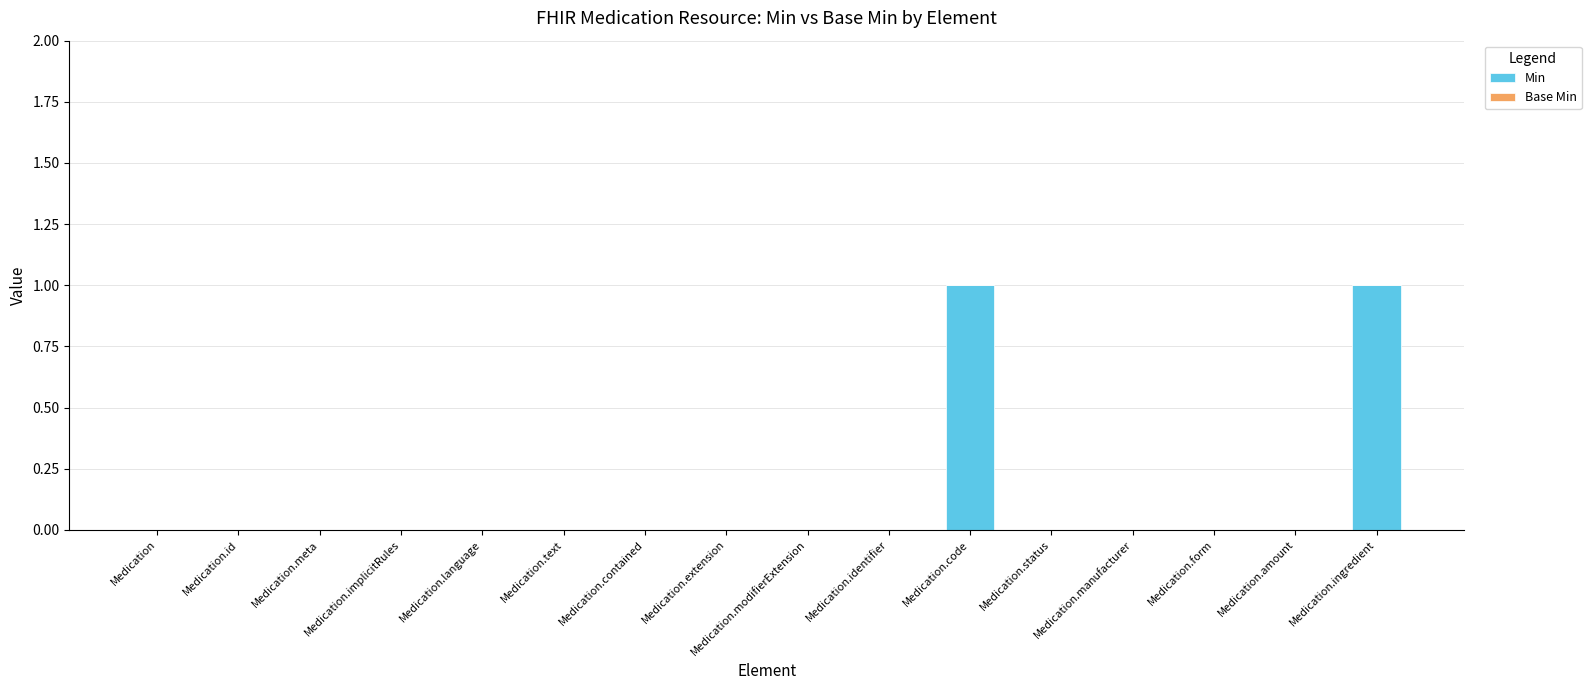

True or false: the data shows 1 at Medication.code.

True